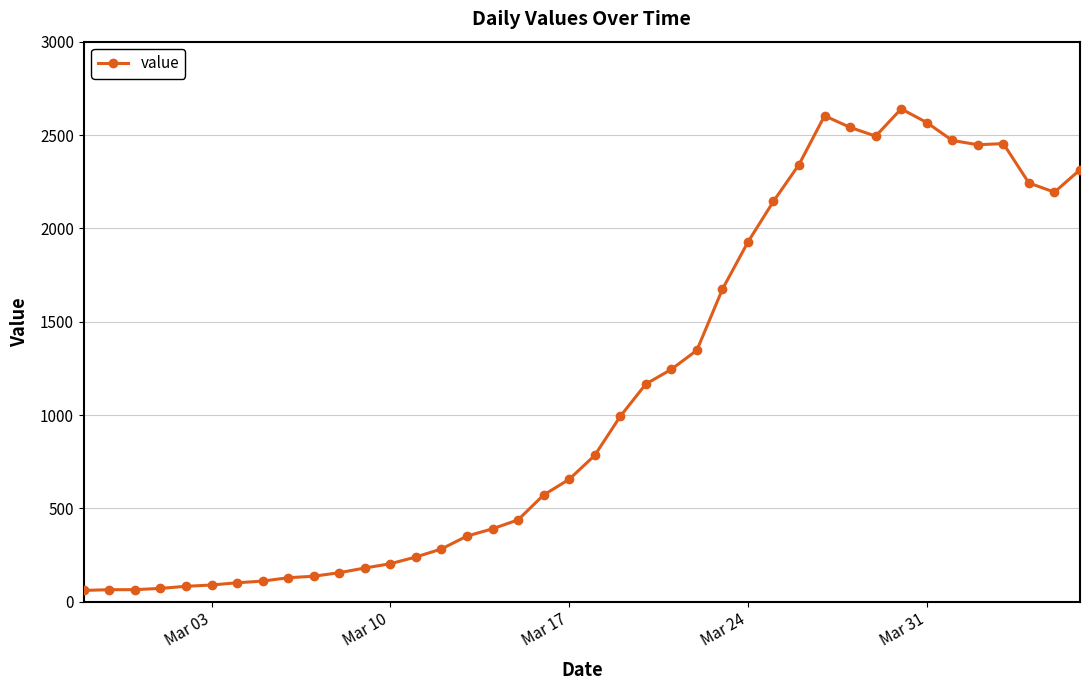

What is the minimum value shown in the chart?

61